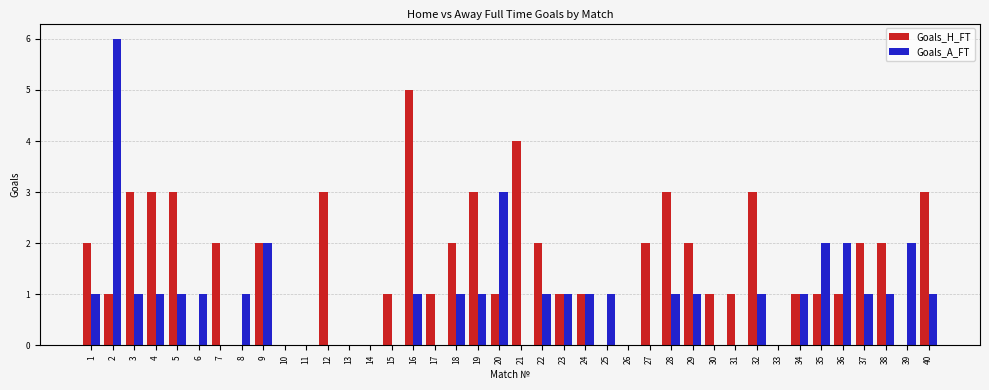

What is the average value of the Goals_H_FT series?

2